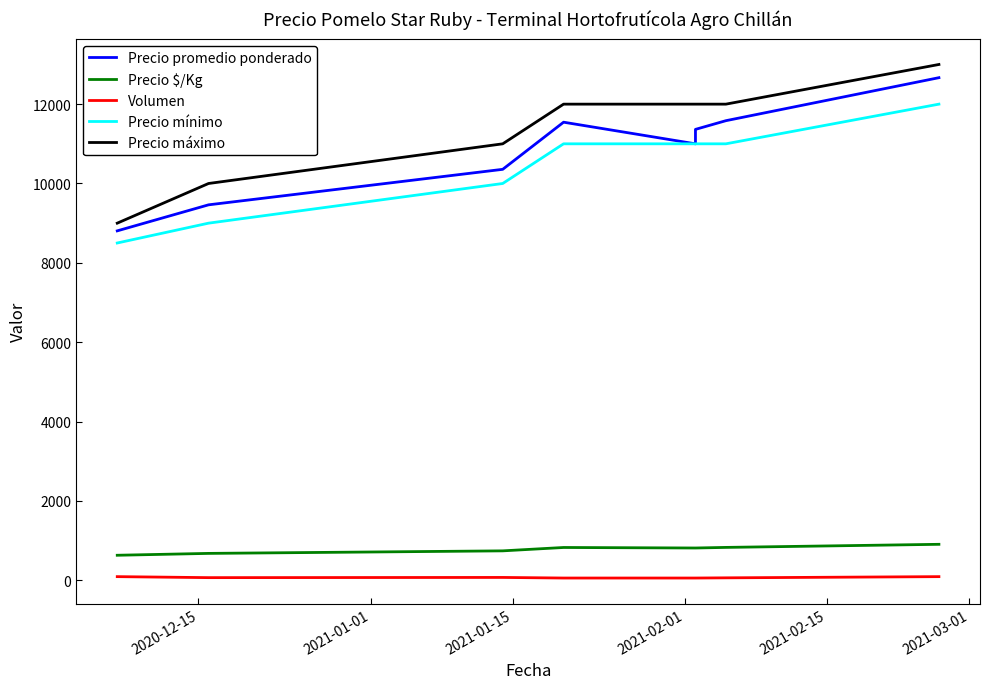

The value of Precio mínimo at 2020-12-15 is 13311. True or false?

False